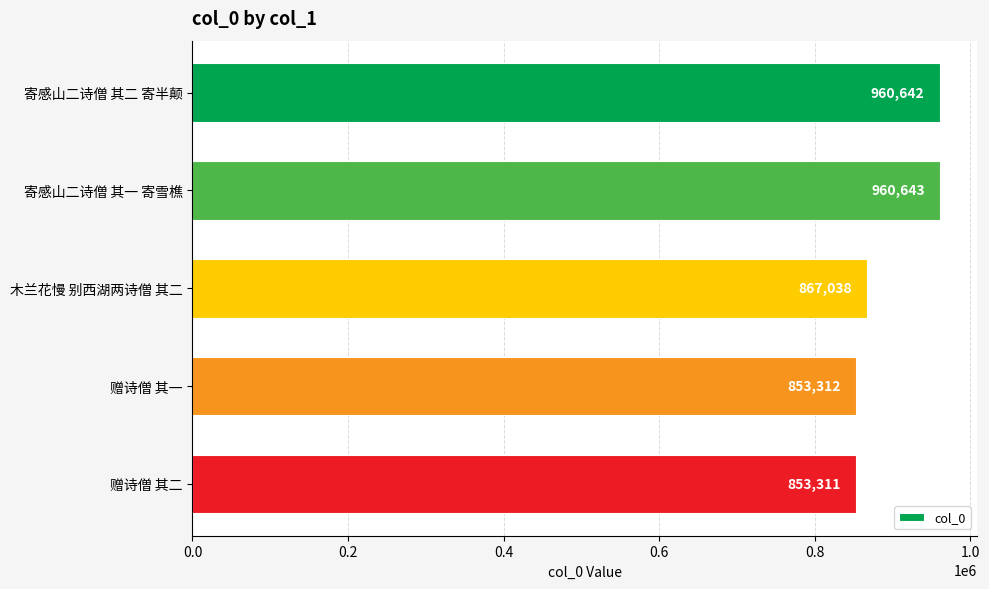

True or false: the data shows 1703815 at 寄感山二诗僧 其二 寄半颠.

False